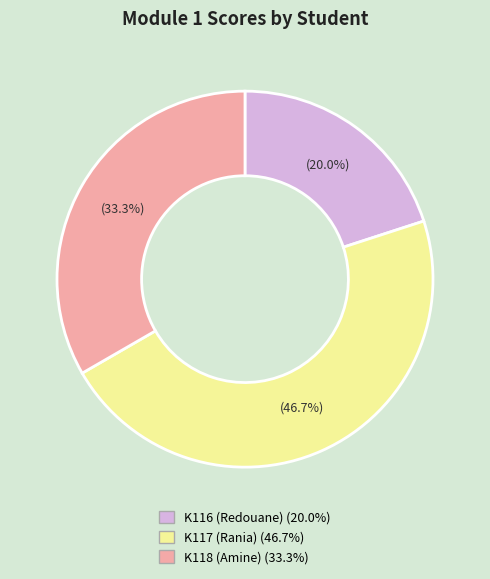

How many segments does this pie chart have?

3